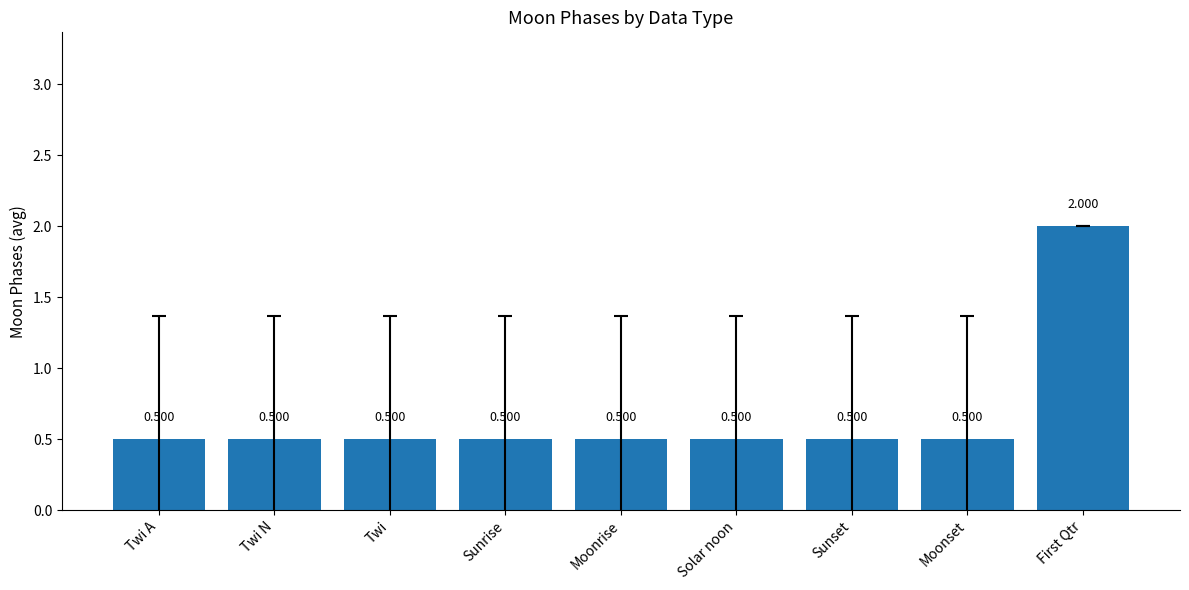

What is the label of the 7th bar from the right?

Twi